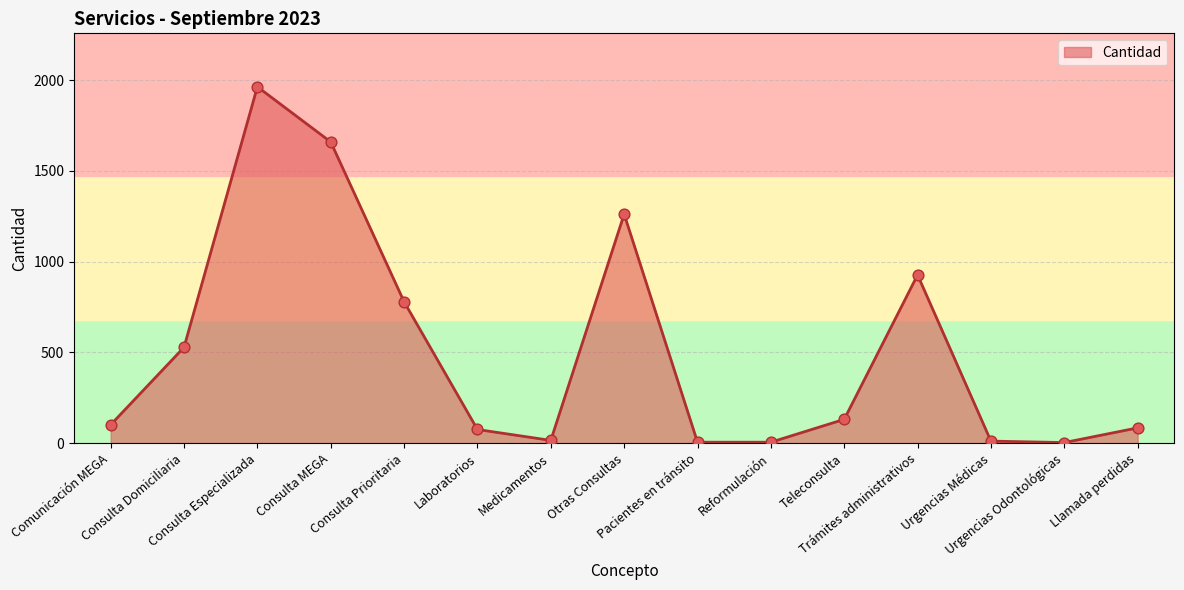

Approximately how many times larger is the value at Otras Consultas compared to Laboratorios?

16.8